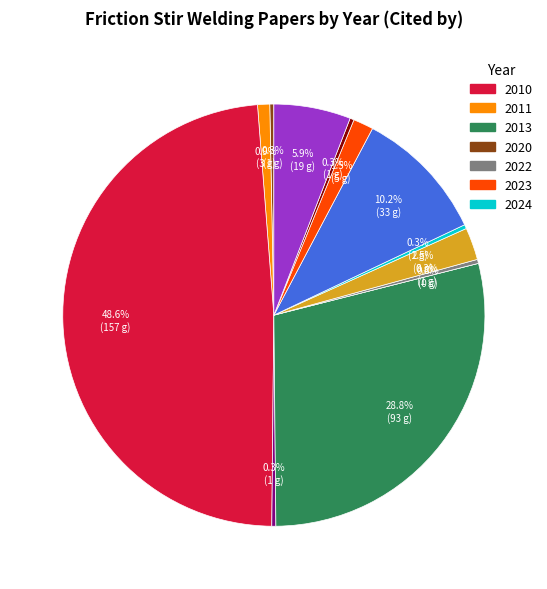

Count the number of slices in the pie.

13